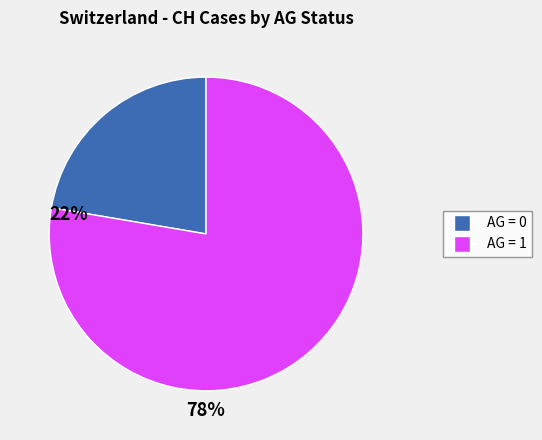

Is there any slice that represents more than half of the pie?

Yes